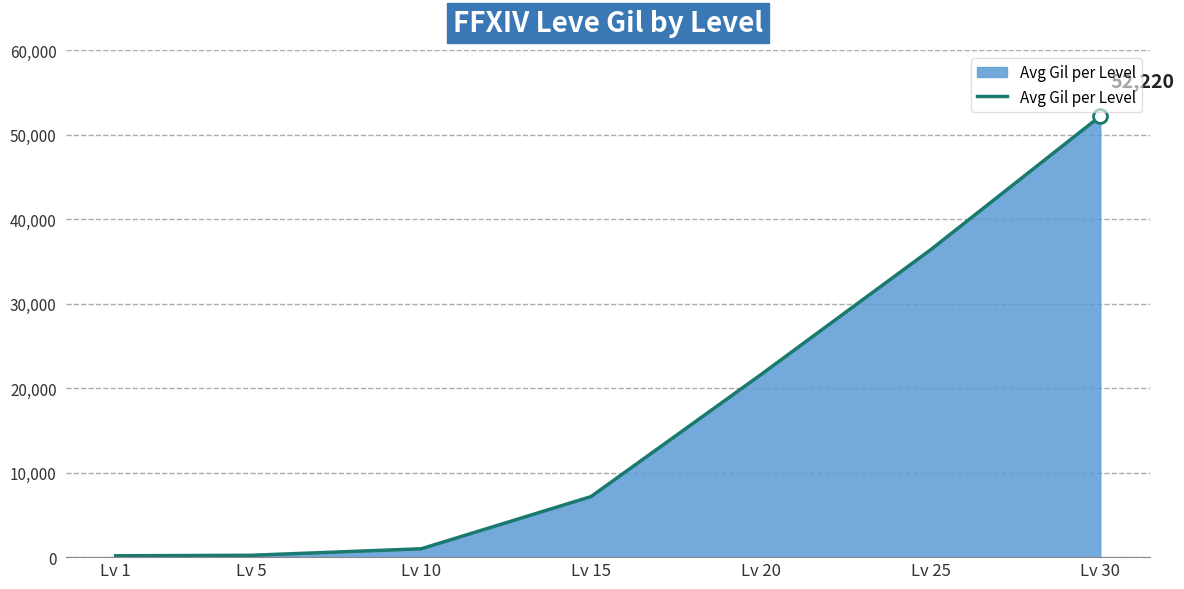

The value at Lv 15 is 4246. True or false?

False